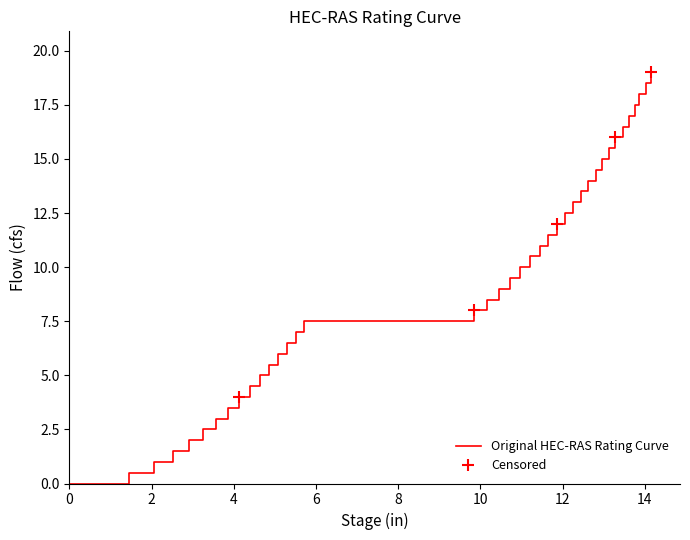

Count the number of values greater than 9.

20